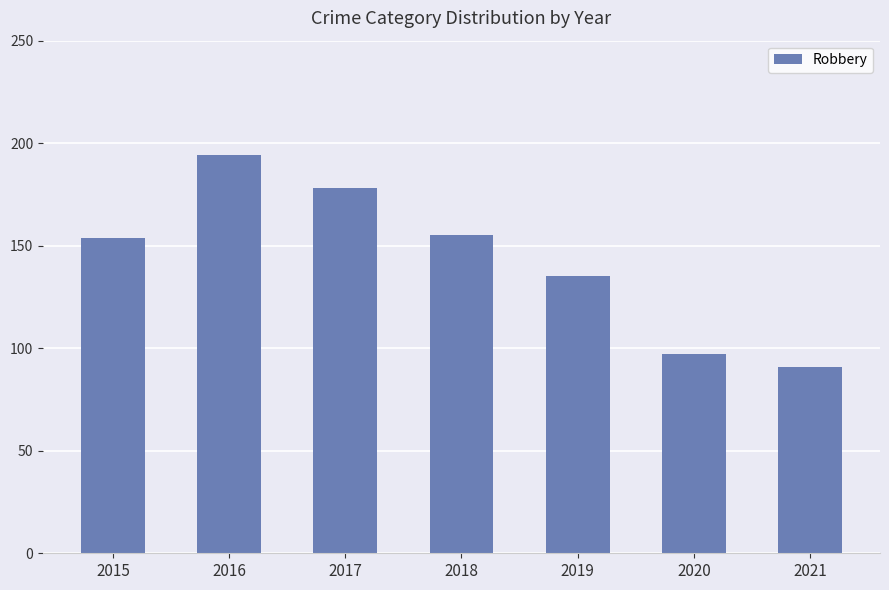

What is the difference between the values at 2020 and 2018?

58